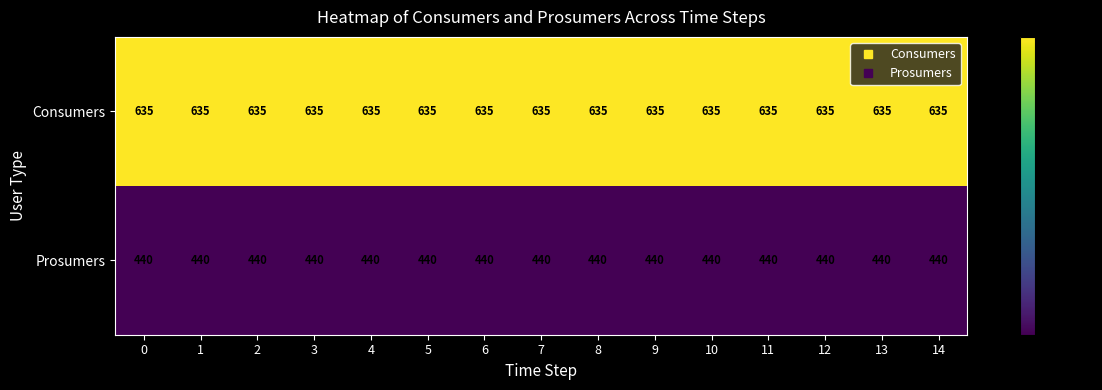

At 4, list the series in order from smallest to largest.

Prosumers, Consumers